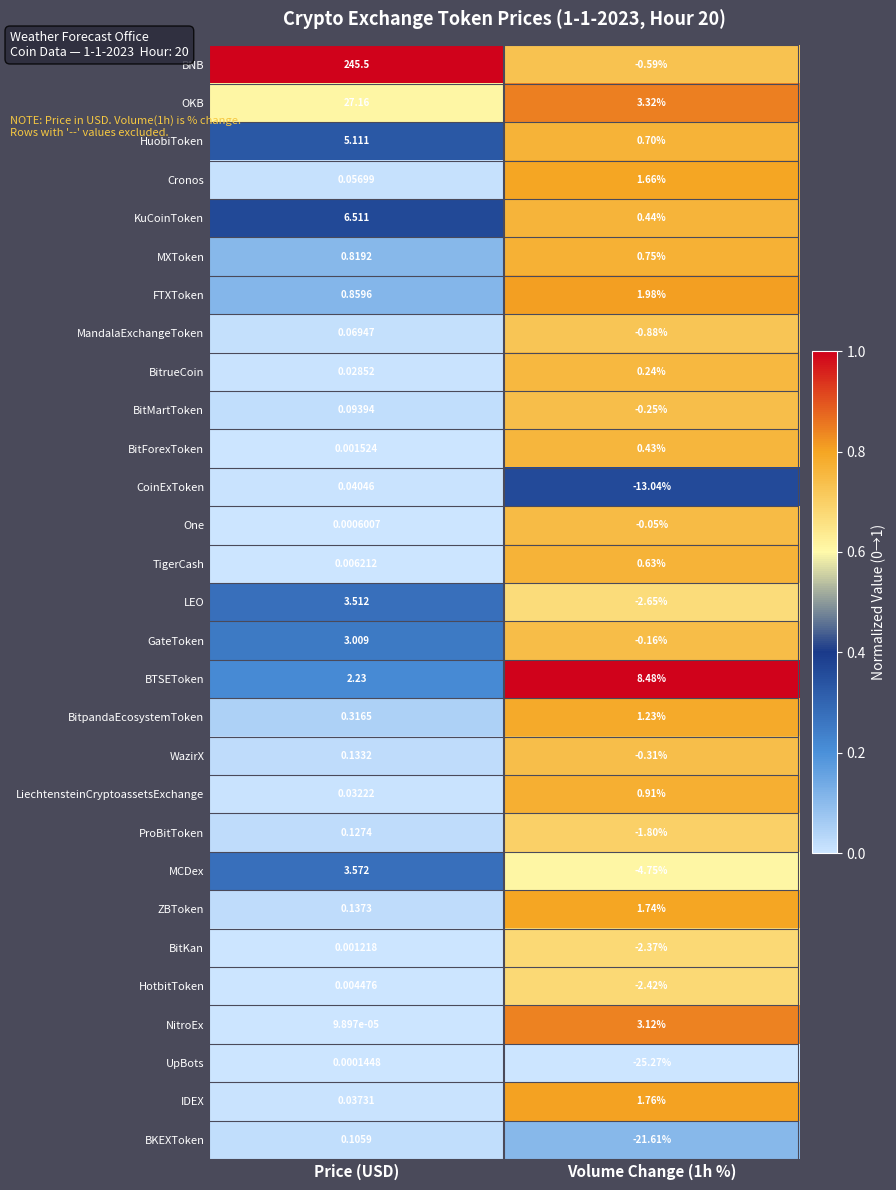

How many distinct data groups are displayed?

29